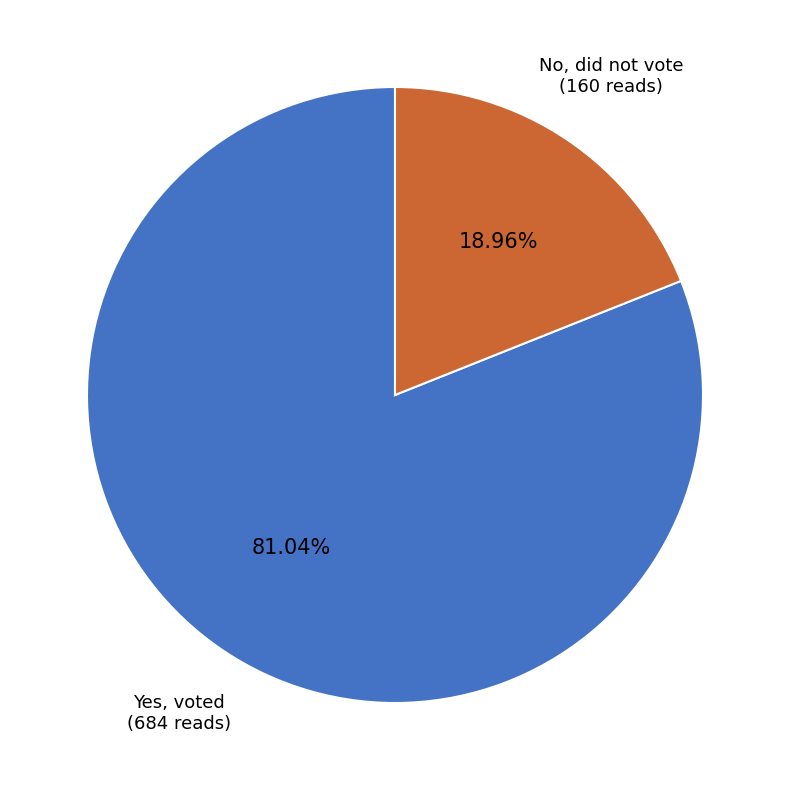

Is there any slice that represents more than half of the pie?

Yes